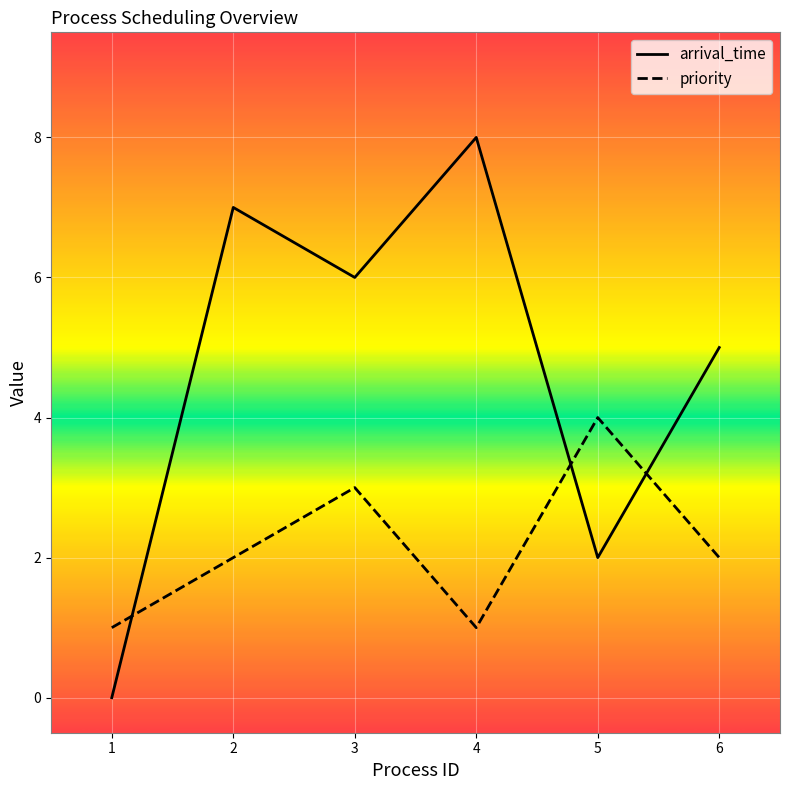

Reading left to right, transcribe all the data shown in this chart.

arrival_time: 0	7	6	8	2	5
priority: 1	2	3	1	4	2